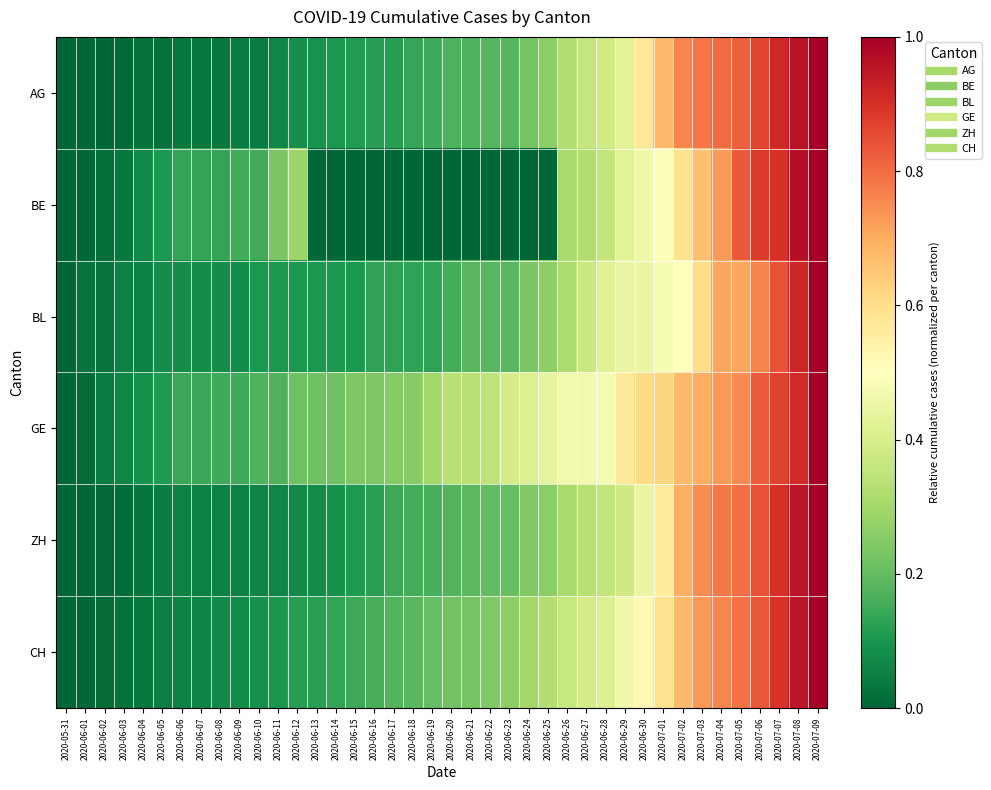

What is the total value across all series at 2020-06-15?

0.7